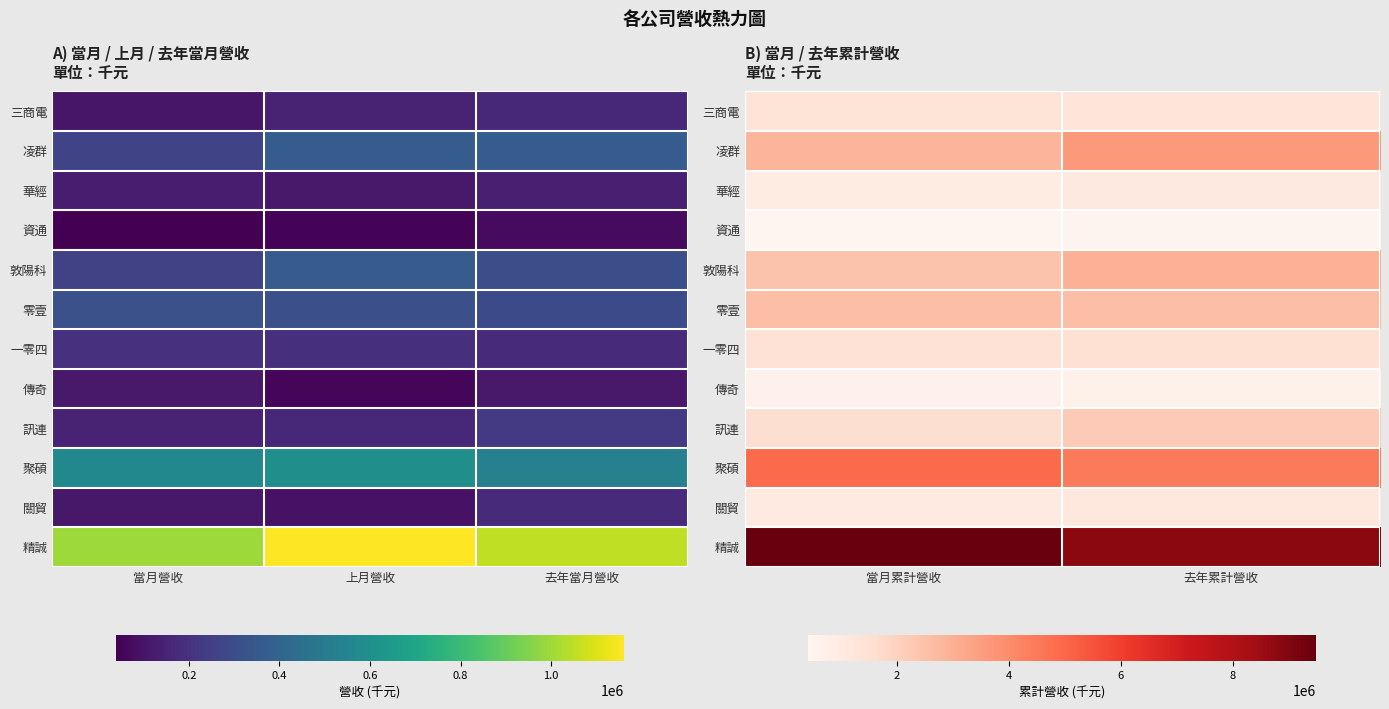

Between 當月累計營收 and 去年累計營收, which is larger?

當月累計營收